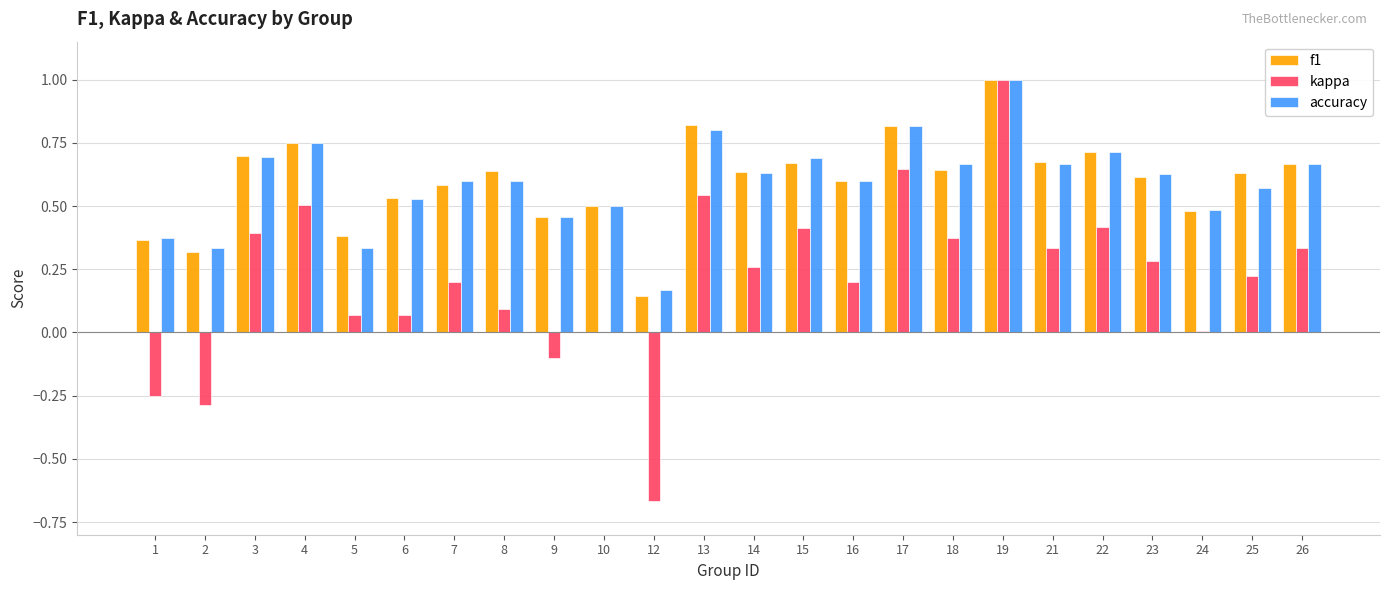

Which series changed the most between 5 and 12?

kappa